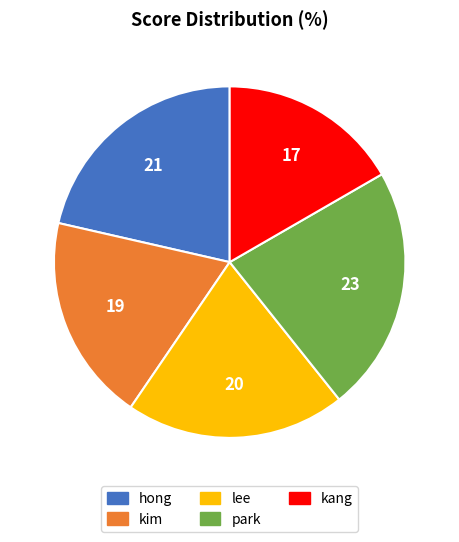

Does kang represent more than half of the total?

No